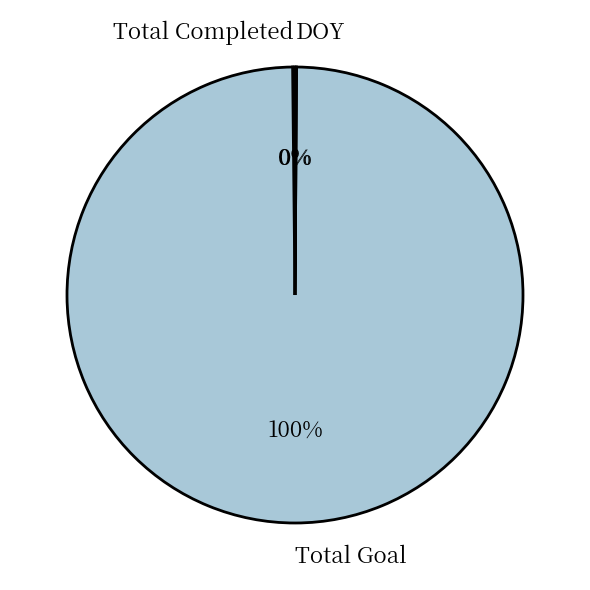

Does Total Goal account for over 50% of the chart?

Yes